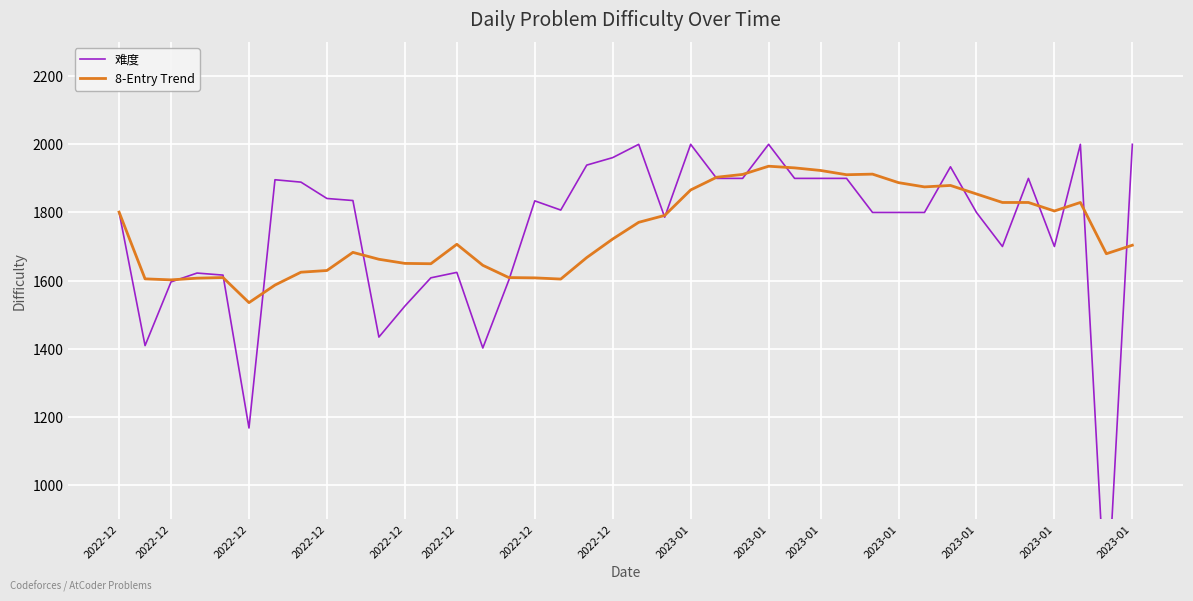

What are all the series names shown in the legend?

难度, 8-Entry Trend